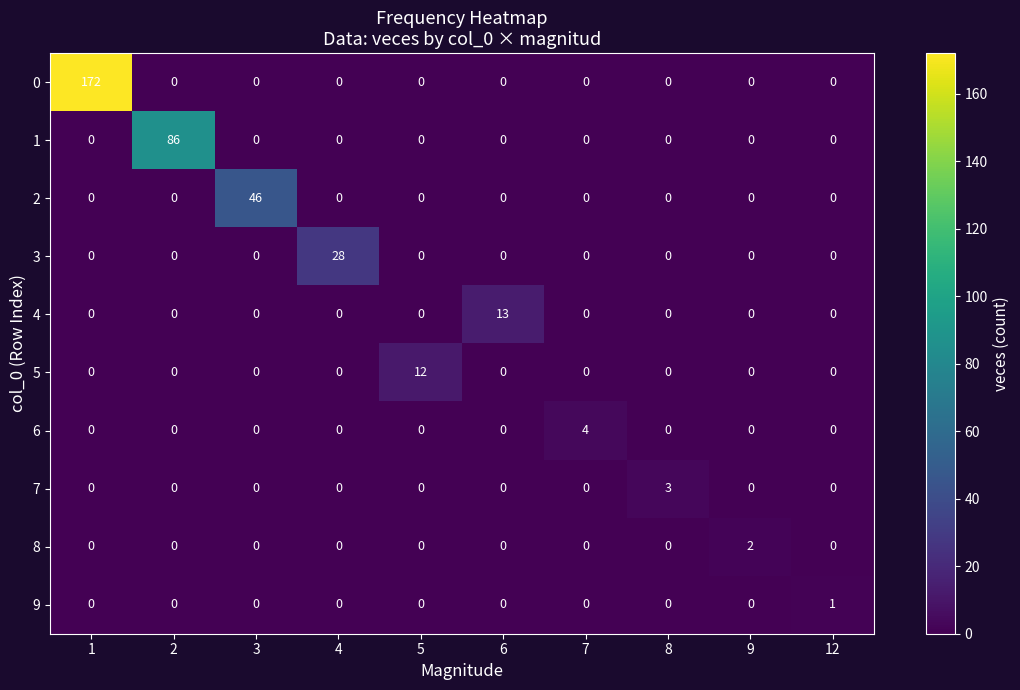

At how many categories does at least one series exceed 37?

3